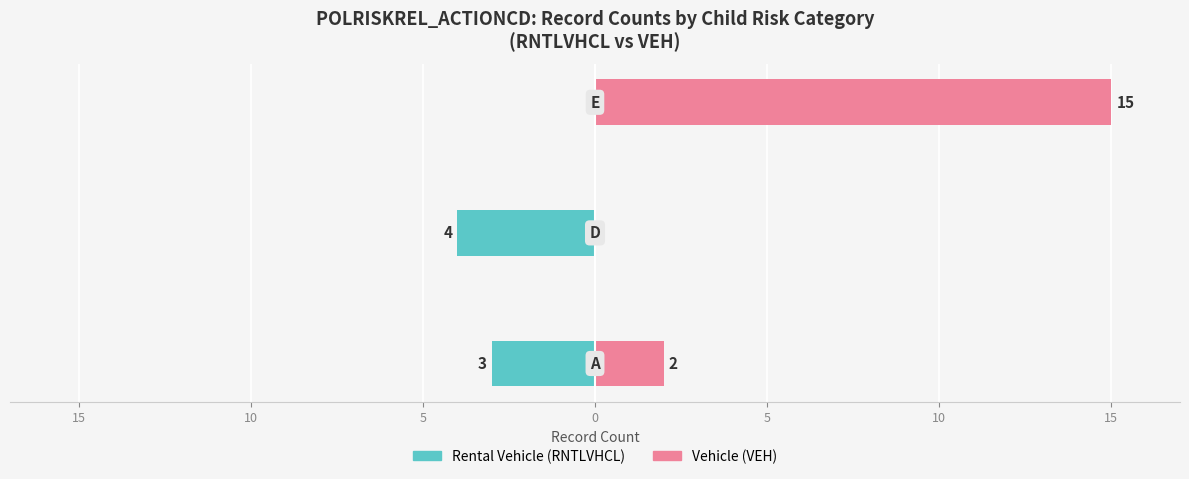

At how many categories does at least one series exceed 12?

1